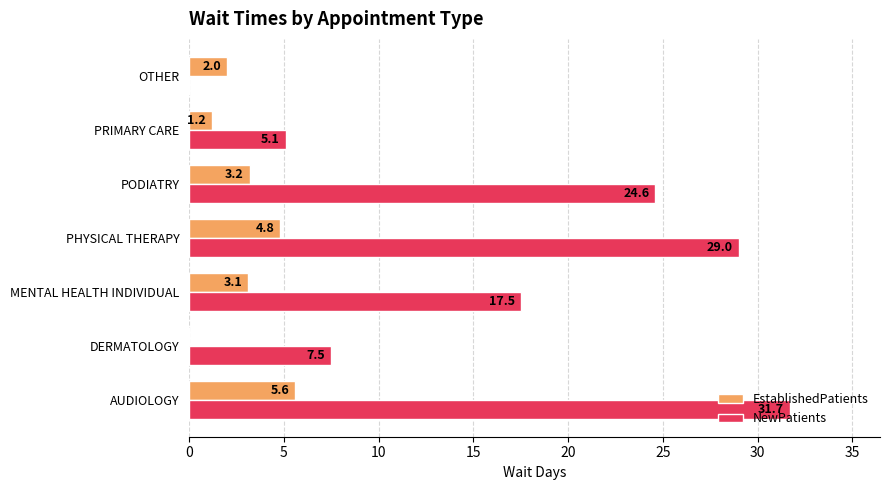

At which category is the sum across all series the highest?

AUDIOLOGY